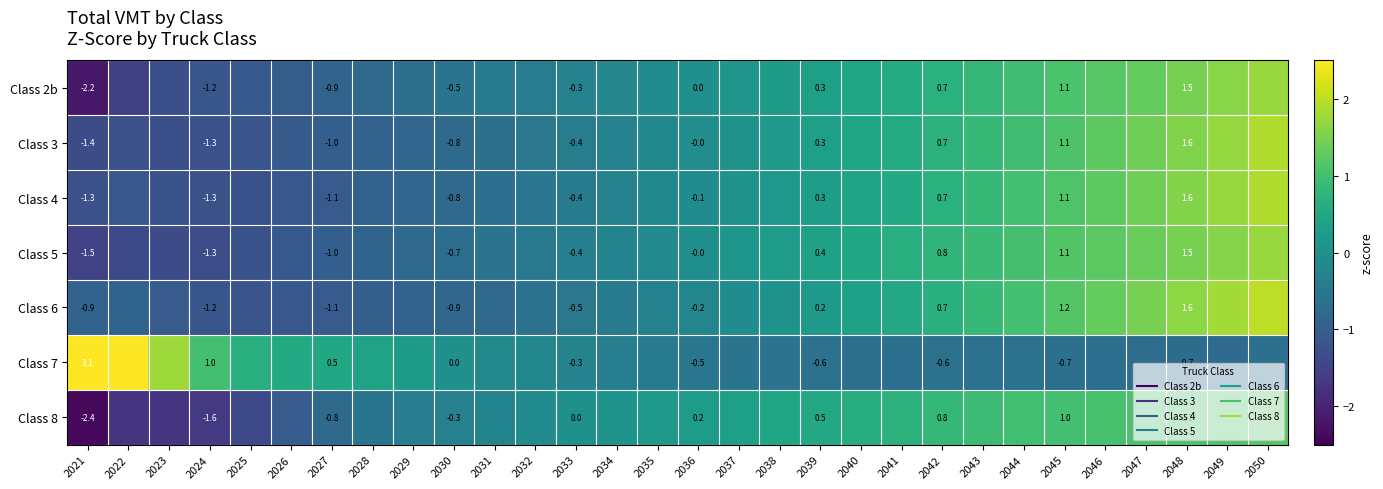

How many categories are shown in the chart?

30